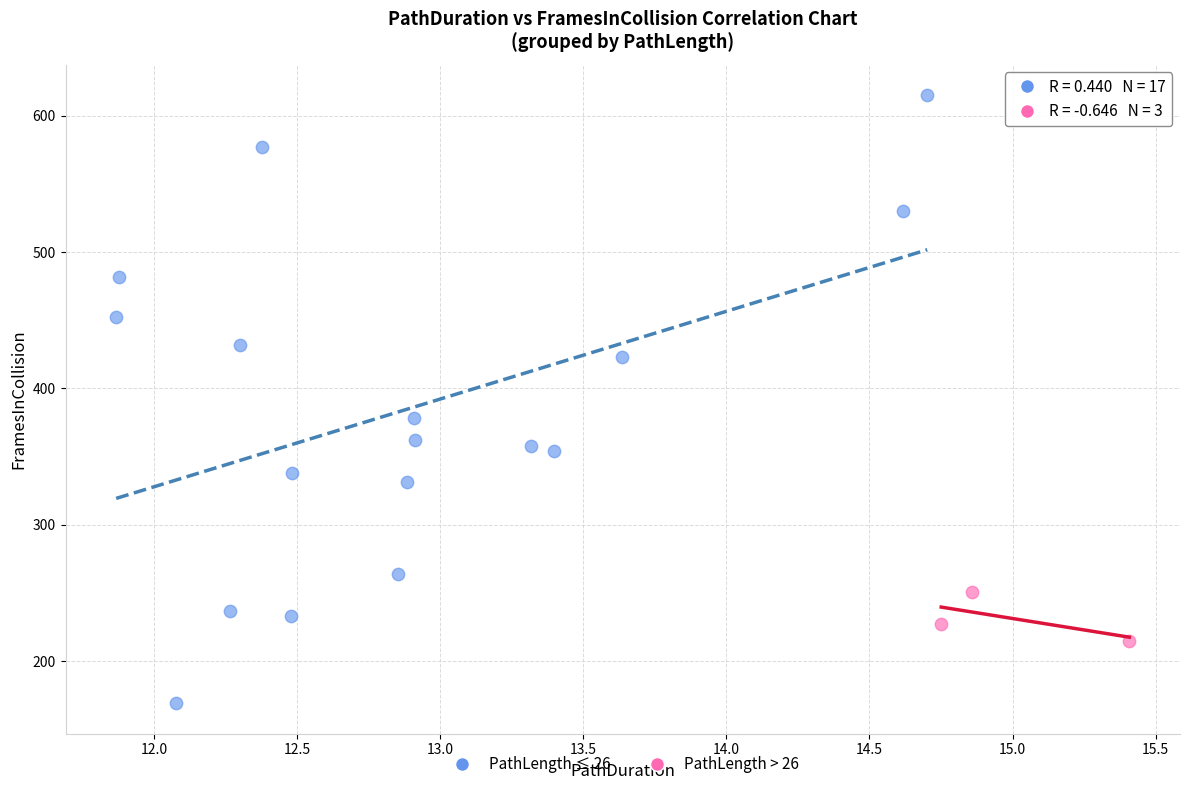

Which series has the largest Y range (max minus min)?

PathLength ≤ 26